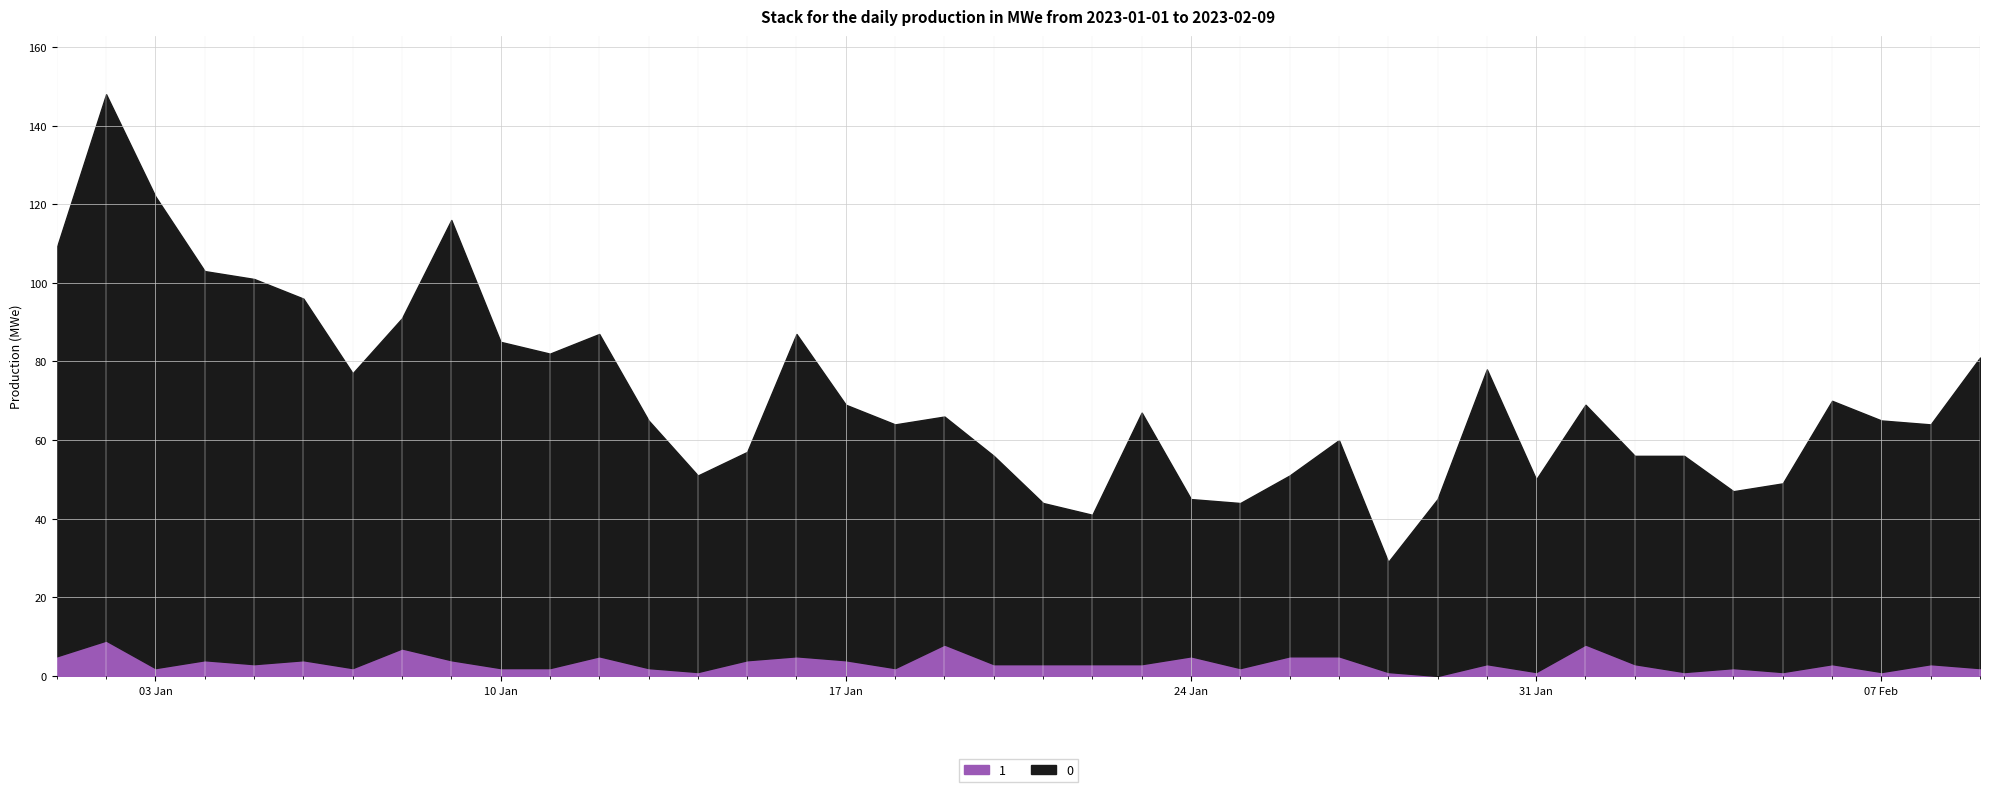

Which has a higher value, 2023-01-27 or 2023-01-13?

2023-01-13